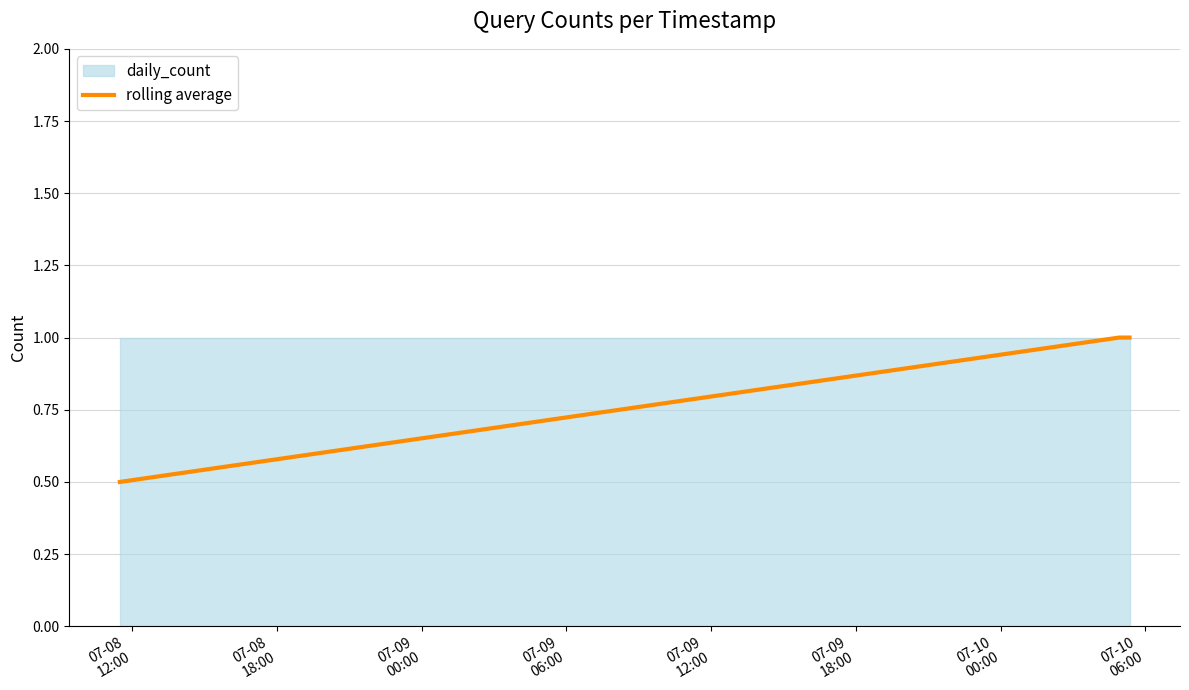

How many lines are shown in the chart?

1